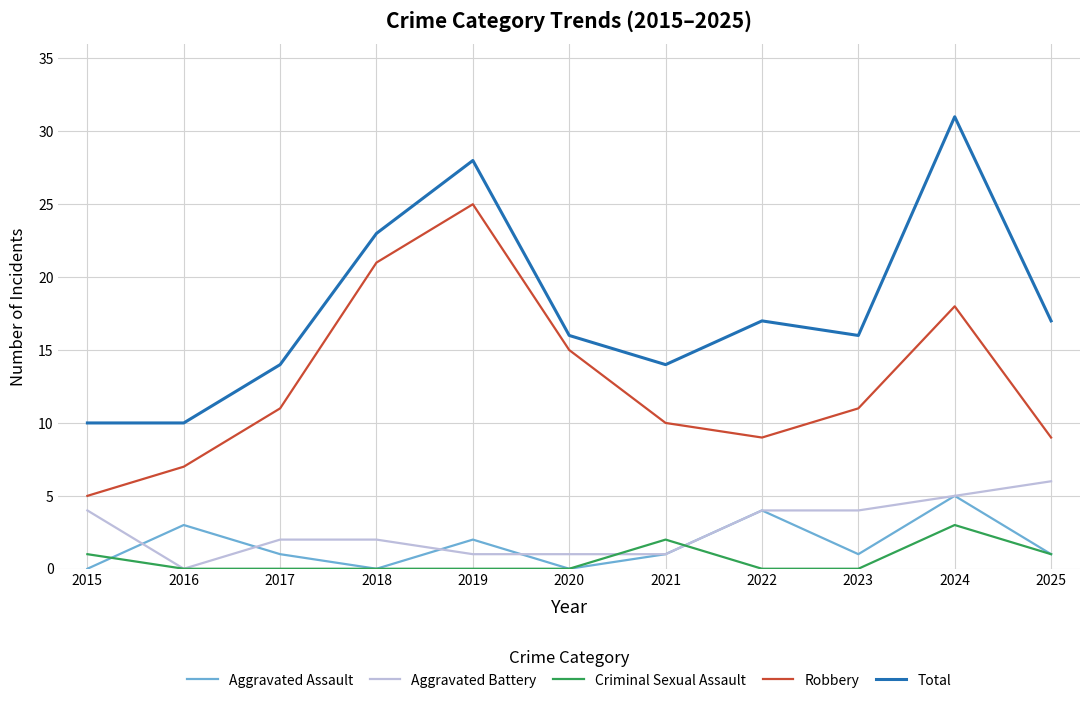

True or false: Robbery and Criminal Sexual Assault cross at least once.

False